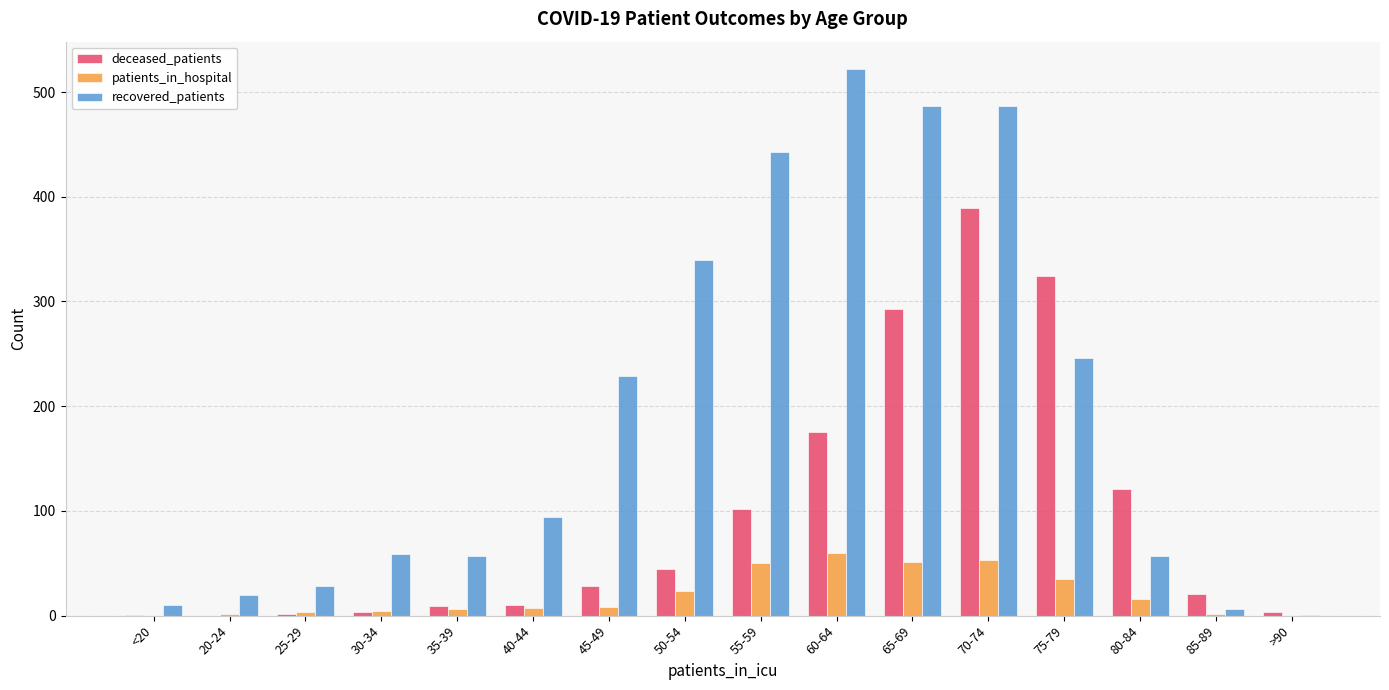

Is it true that patients_in_hospital equals 40 at 60-64?

False